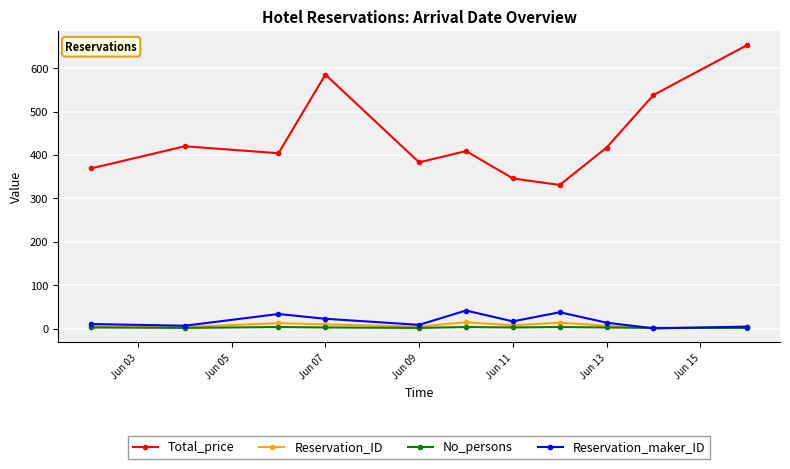

True or false: No_persons has more than 0 points higher than both neighbors.

True